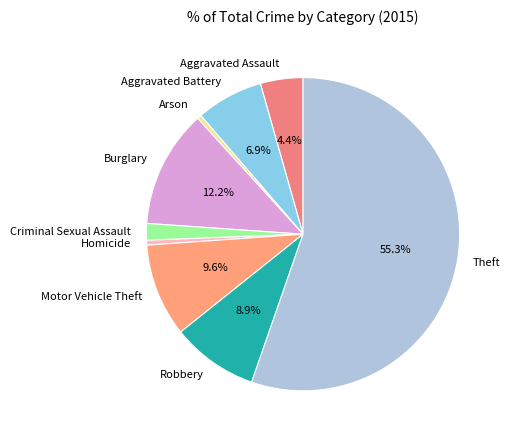

Is there a majority slice in this chart?

Yes